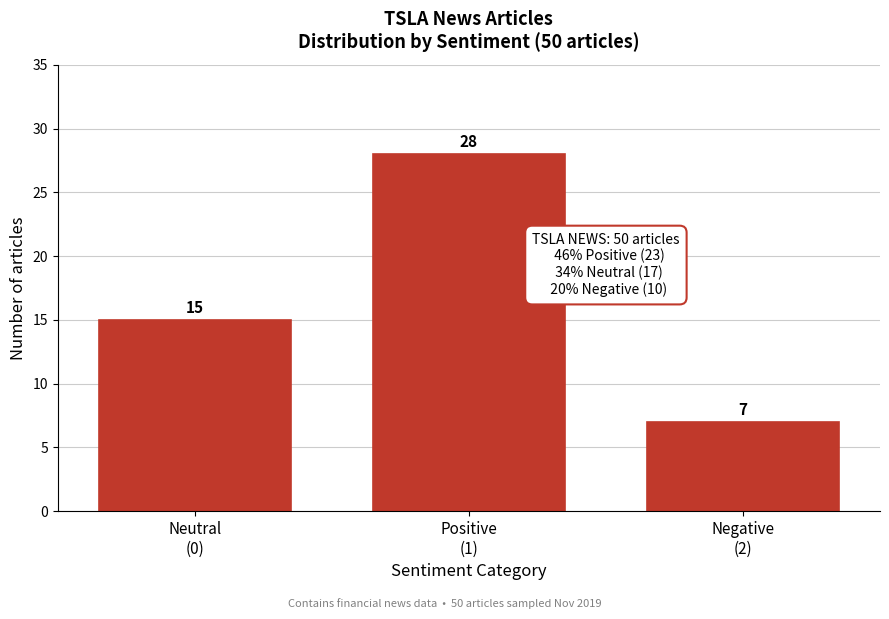

Reading right to left, what are all the values shown in this chart?

7	28	15